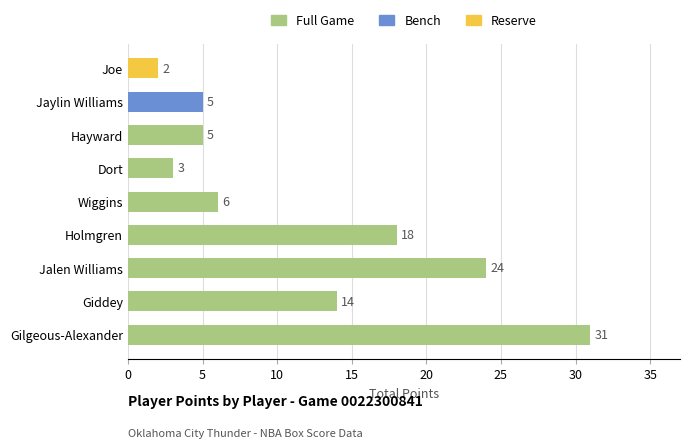

How many data points does each series have?

9